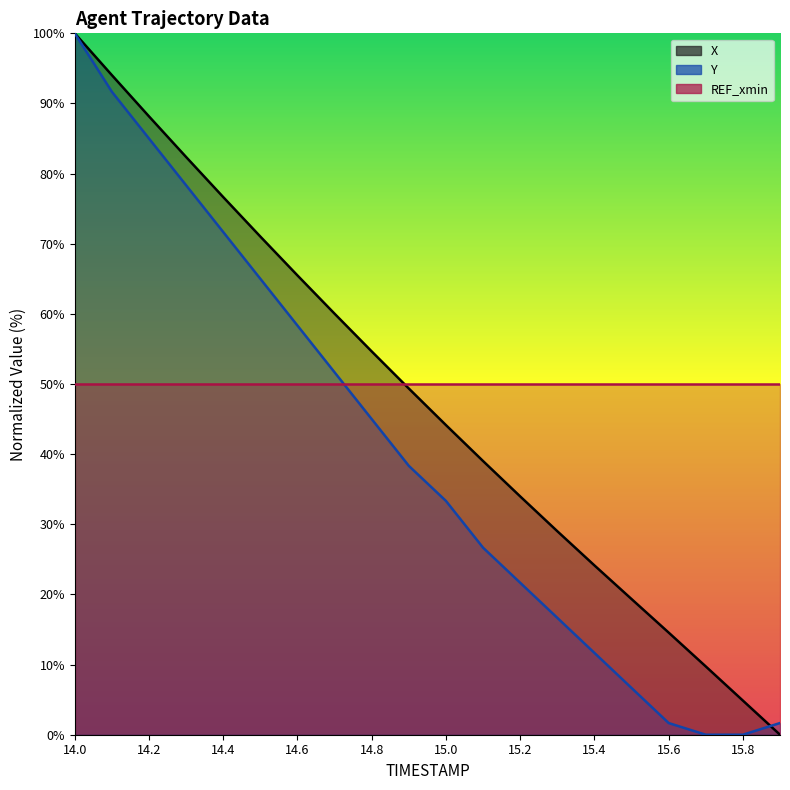

Where does the X series first go above 49?

14.0